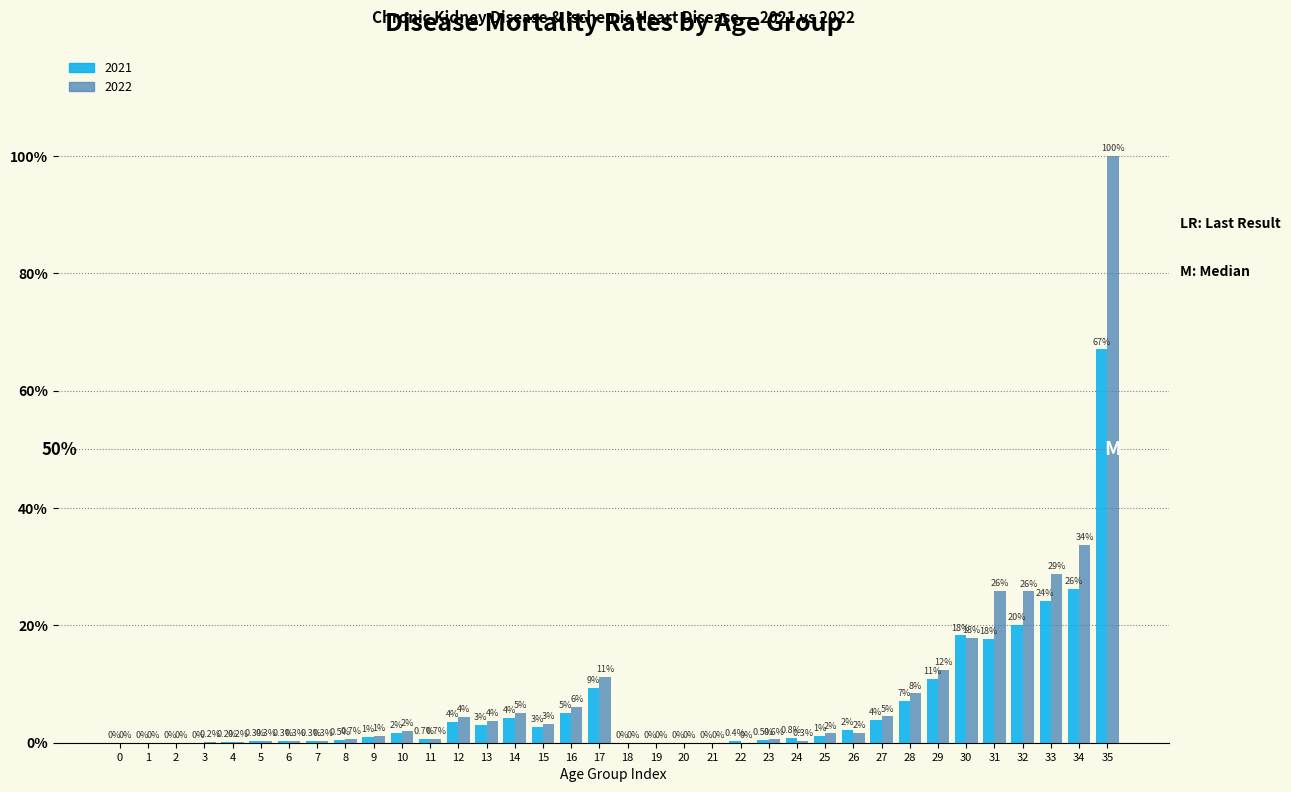

Does the chart contain stacked bars?

No